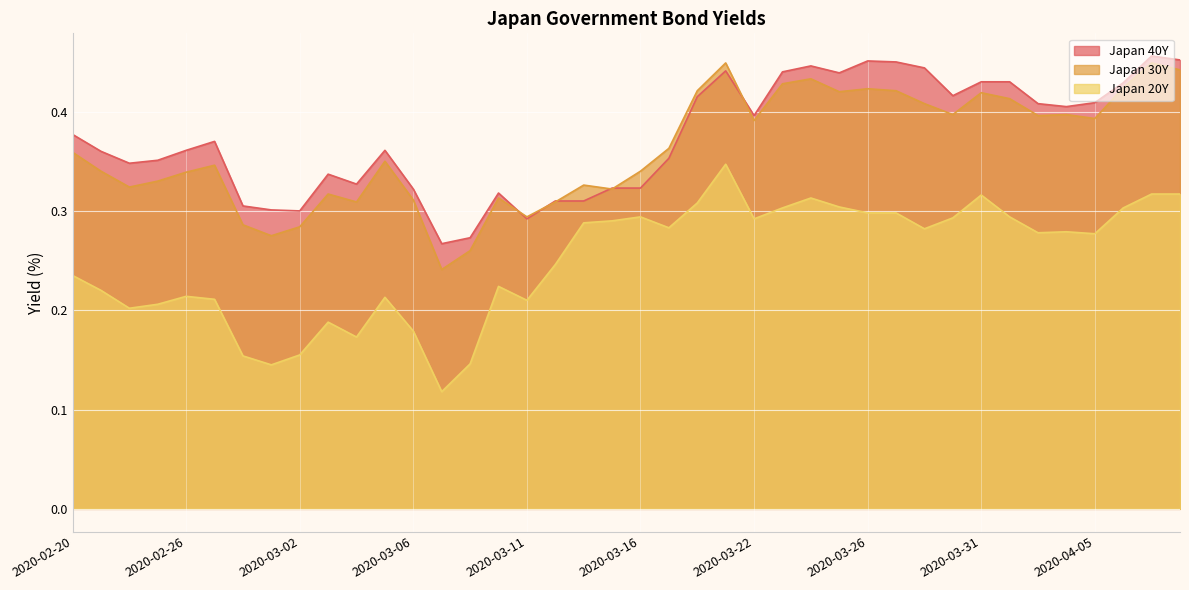

Where is the first local maximum for Japan 20Y?

2020-02-26